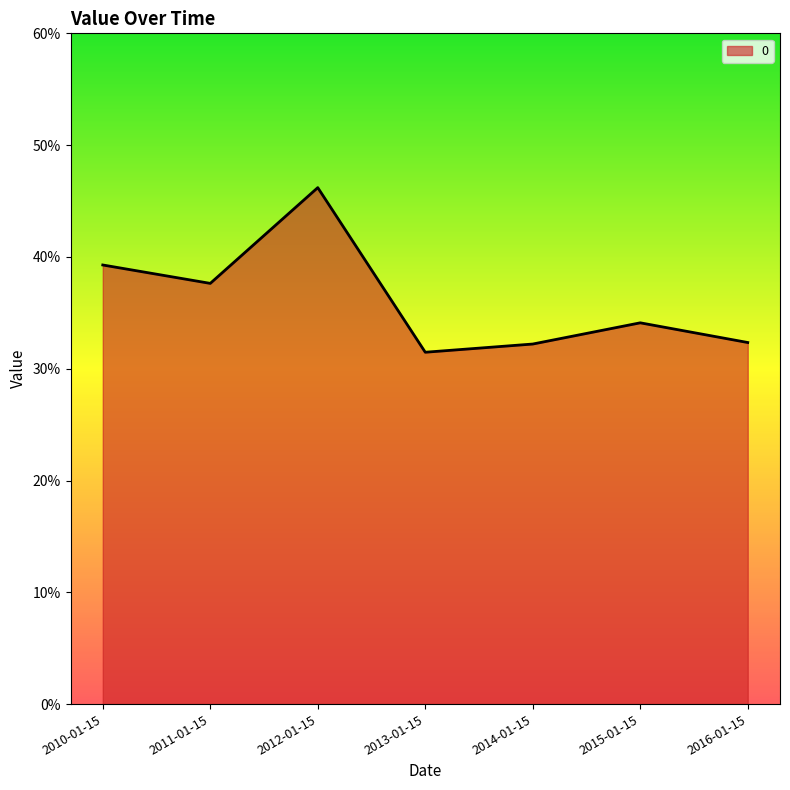

What is the sum of the values at 2012-01-15 and 2014-01-15?

0.8